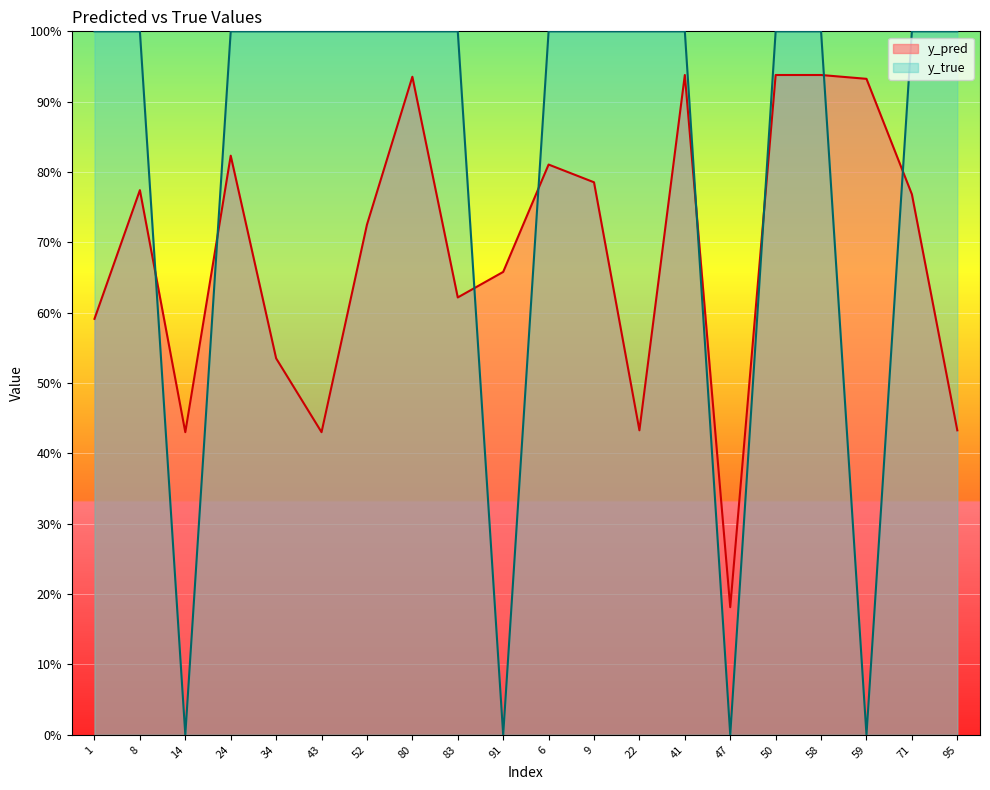

What is the difference between the y_pred values at 6 and 91?

0.2